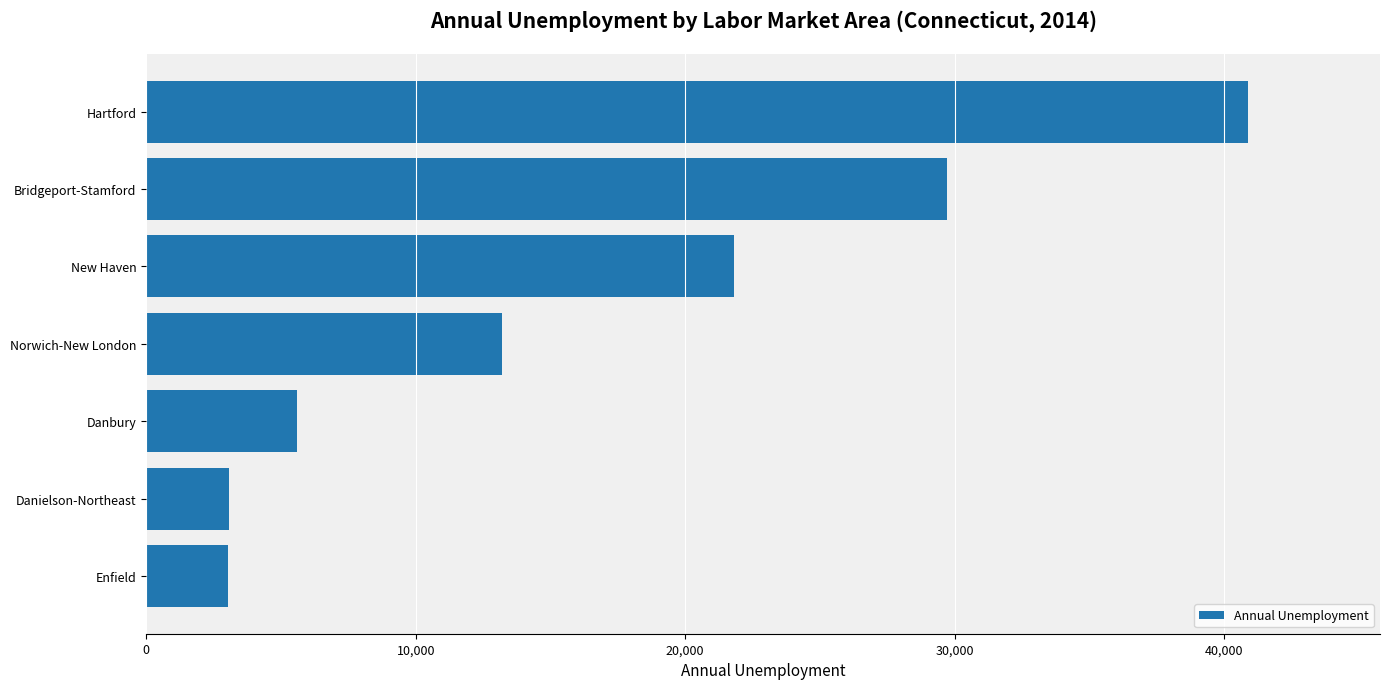

How many bars are there in total?

7